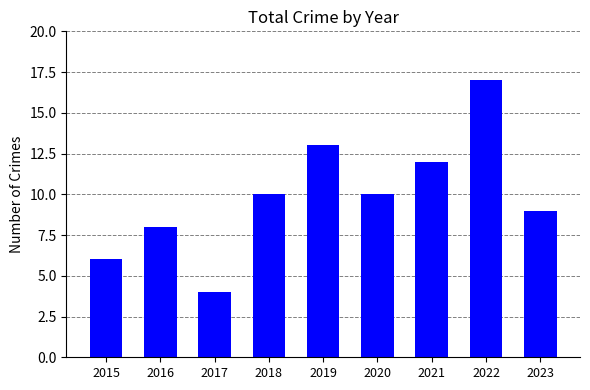

What is the greatest value displayed?

17